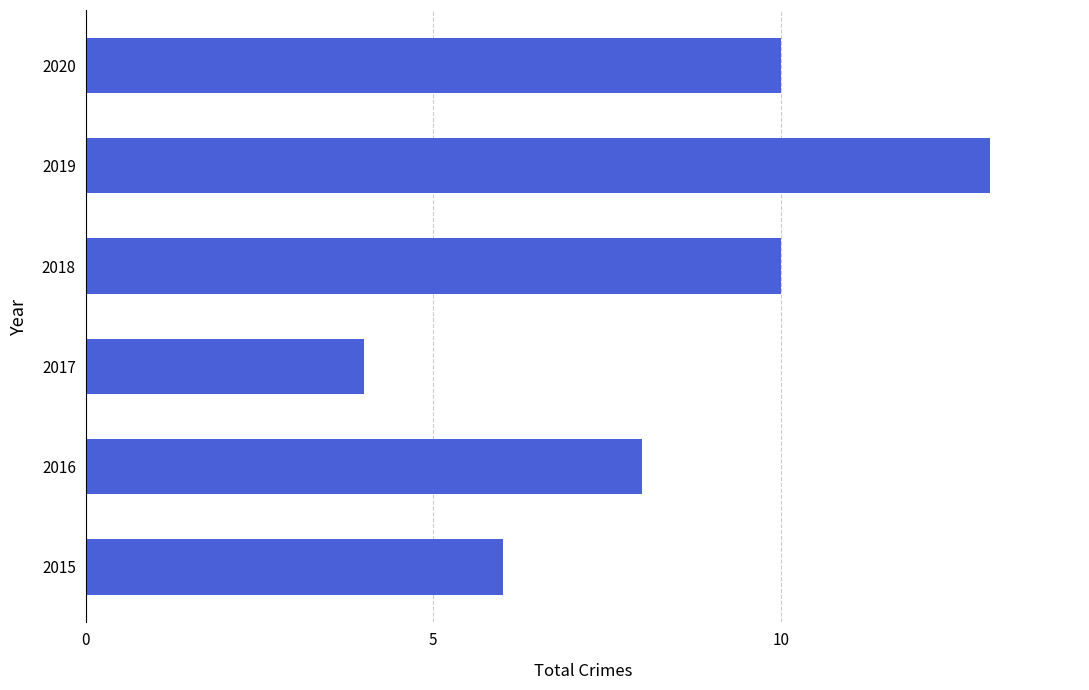

Between 2015 and 2017, which is larger?

2015